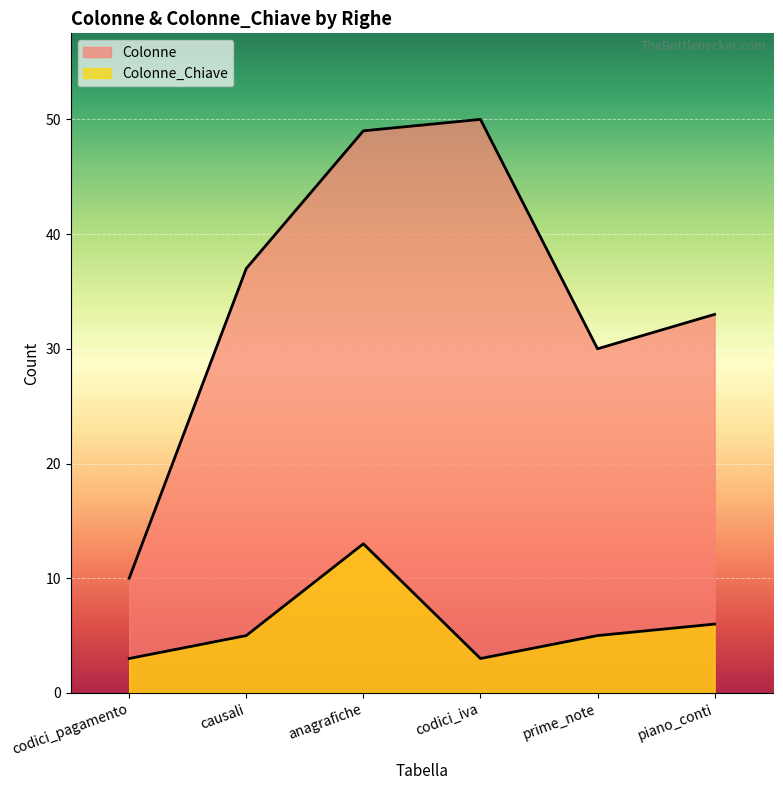

Which category has the lowest value in the Colonne_Chiave series?

codici_iva